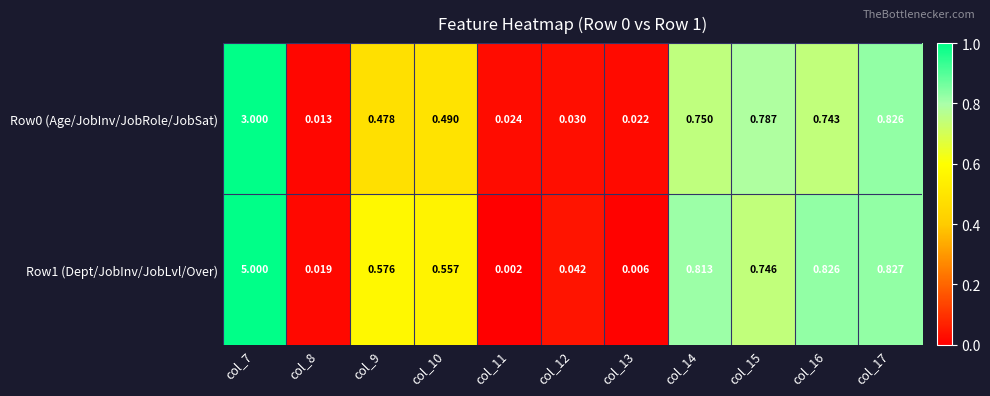

Which series has the widest spread of values?

Row1 (Dept/JobInv/JobLvl/Over)